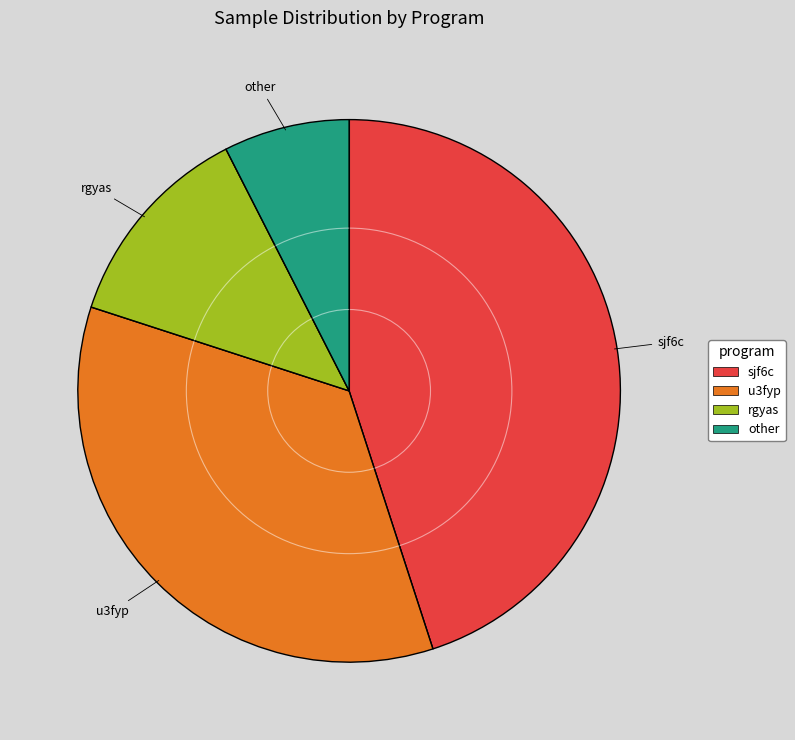

Which category has the smallest portion of the pie?

other